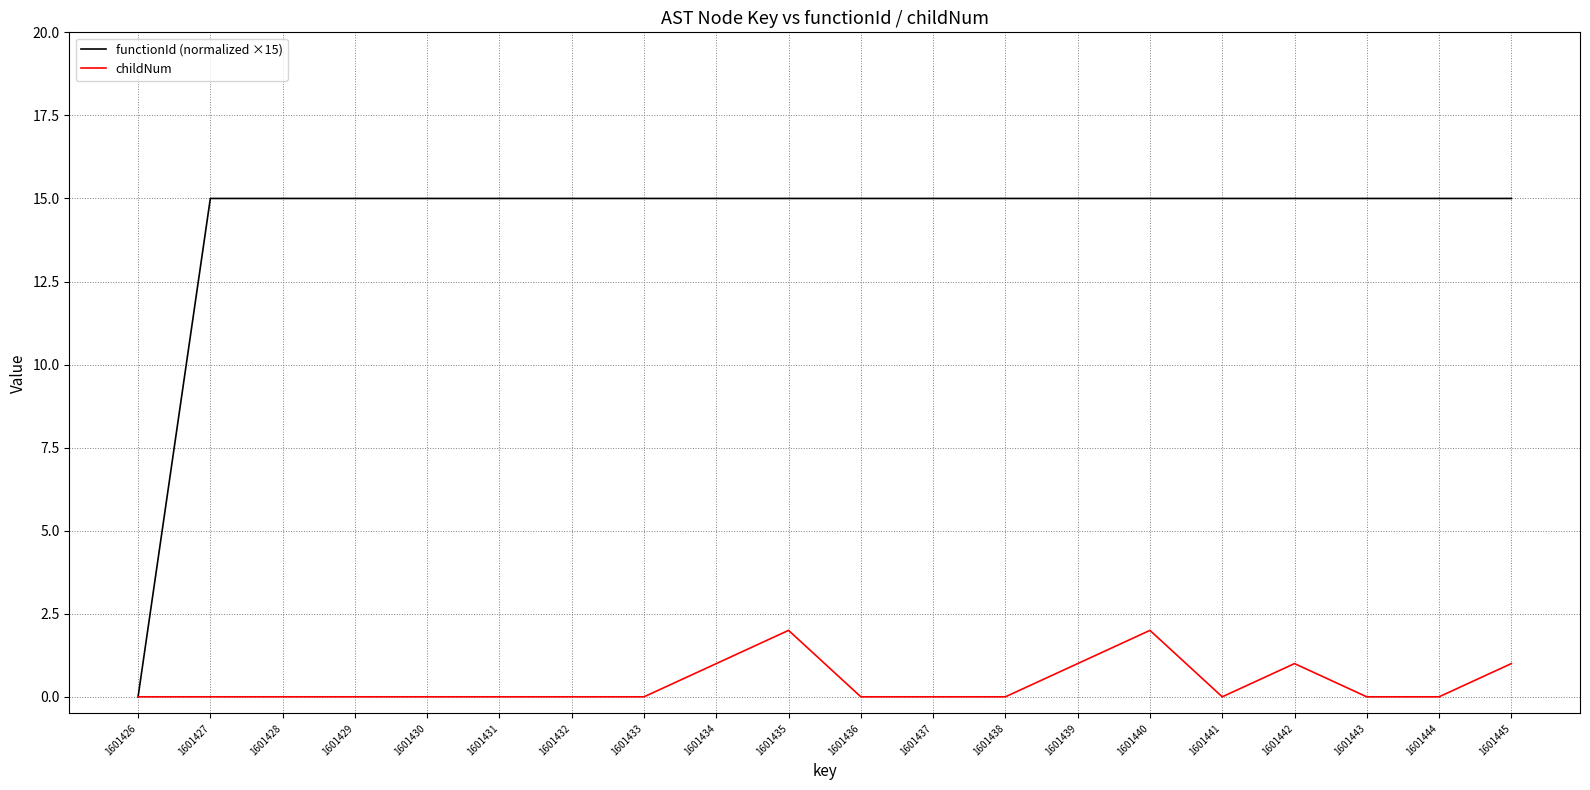

Reading left to right, extract all data points from this chart.

functionId (normalized ×15): 0	15	15	15	15	15	15	15	15	15	15	15	15	15	15	15	15	15	15	15
childNum: 0	0	0	0	0	0	0	0	1	2	0	0	0	1	2	0	1	0	0	1